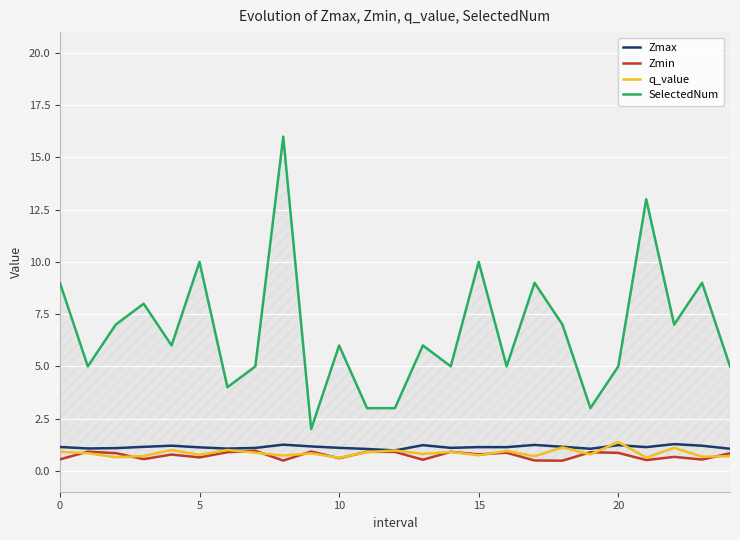

What is the minimum value for Zmin?

0.5